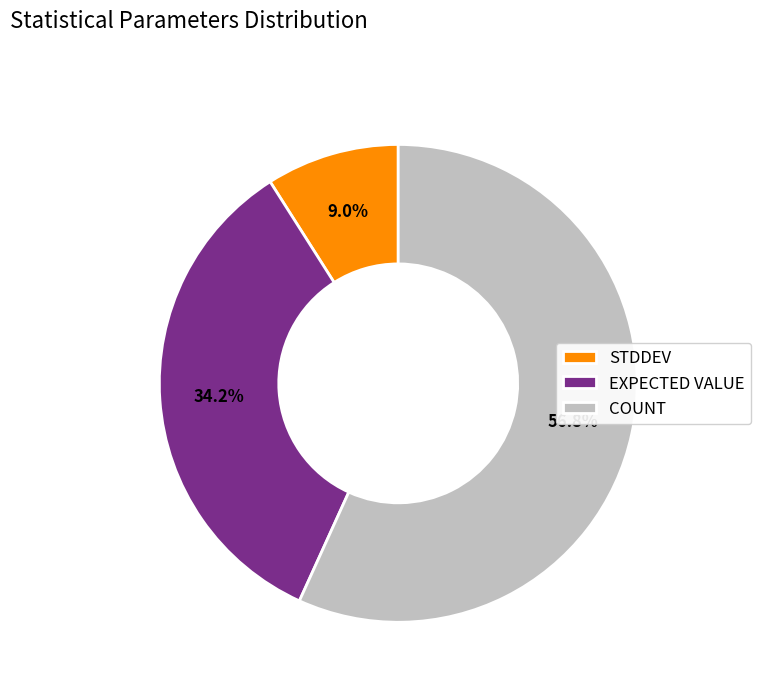

Which slice represents more than half of the pie?

COUNT